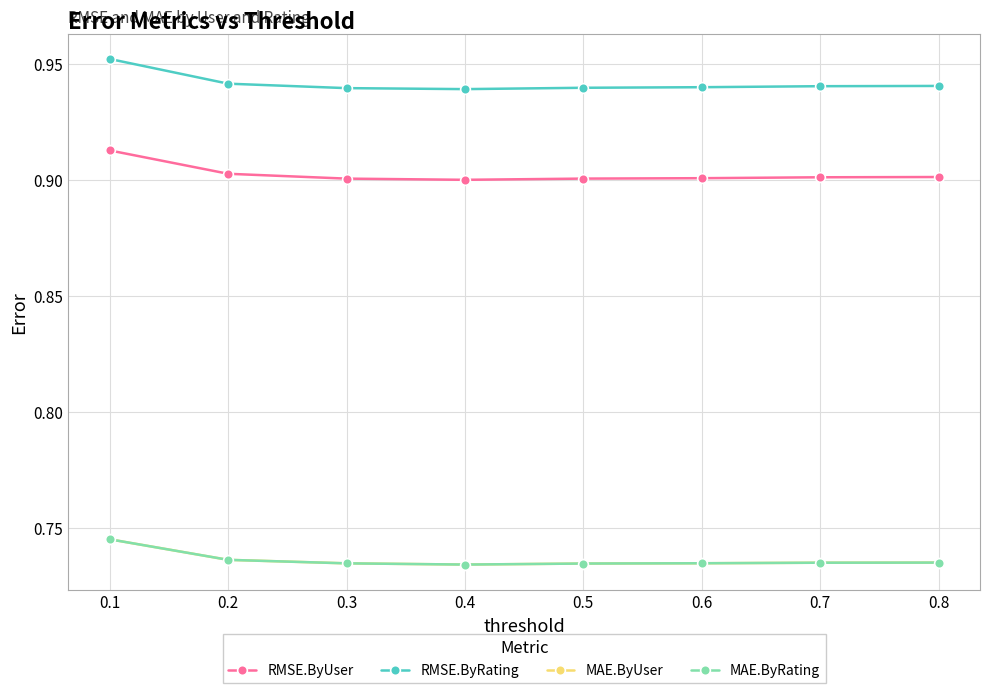

Reading left to right, list all the values displayed in this chart.

RMSE.ByUser: 0.9	0.9	0.9	0.9	0.9	0.9	0.9	0.9
RMSE.ByRating: 1.0	0.9	0.9	0.9	0.9	0.9	0.9	0.9
MAE.ByUser: 0.7	0.7	0.7	0.7	0.7	0.7	0.7	0.7
MAE.ByRating: 0.7	0.7	0.7	0.7	0.7	0.7	0.7	0.7